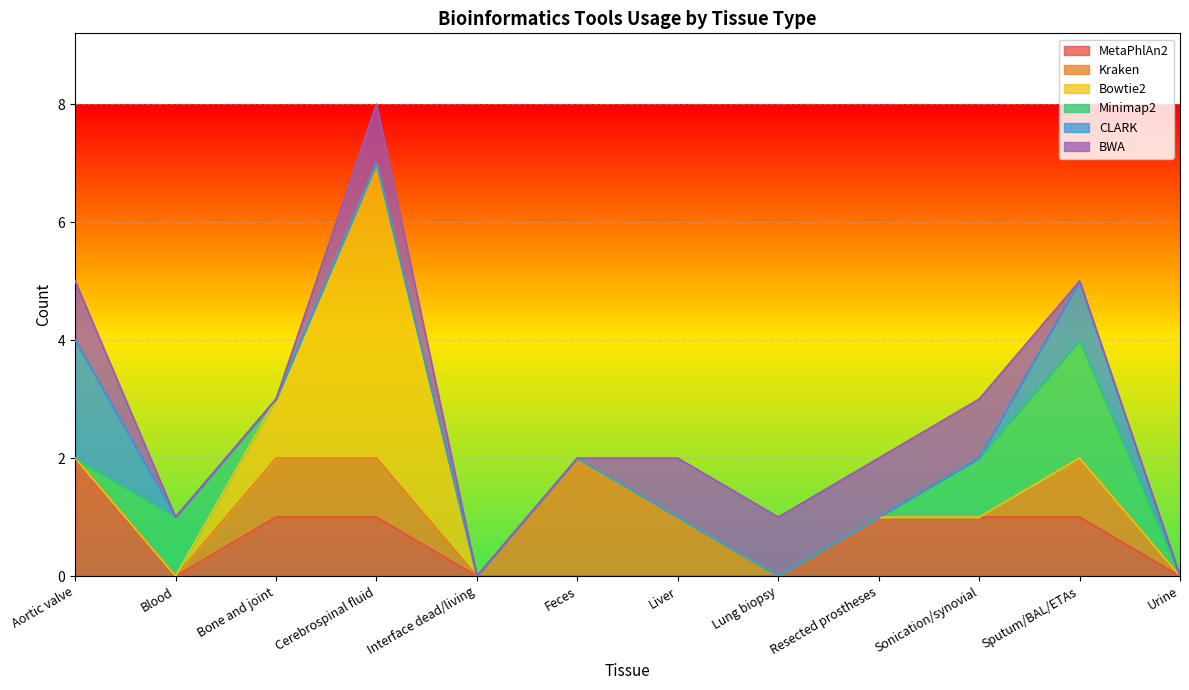

Is it true that Bowtie2 equals 3 at Aortic valve?

False